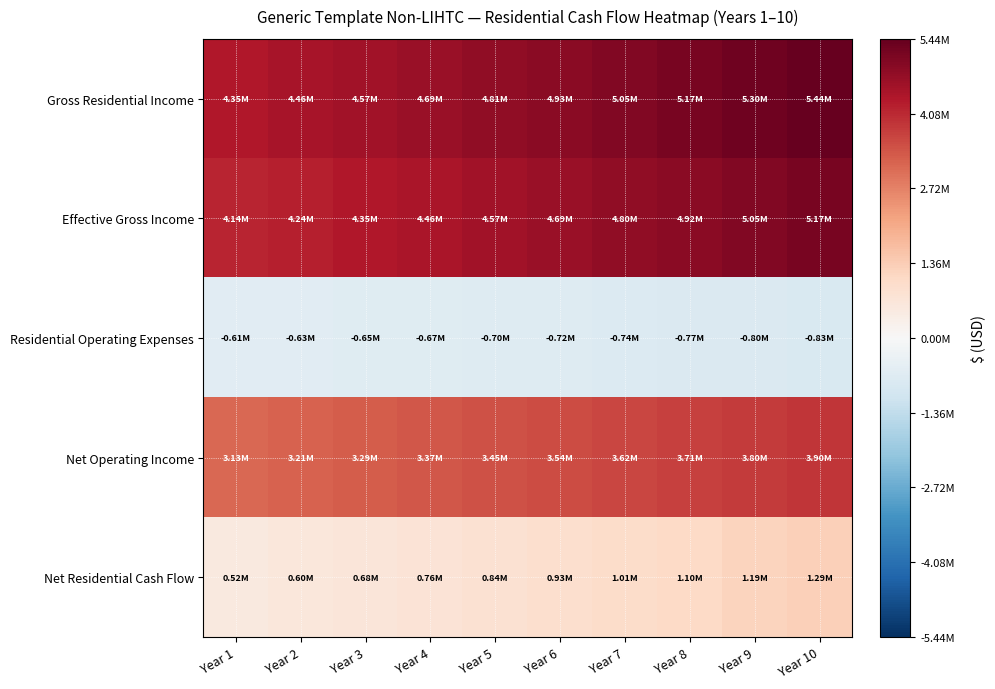

Reading right to left, transcribe all the data shown in this chart.

Gross Residential Income: Year 10=5436600.2	Year 9=5304000.2	Year 8=5174634.4	Year 7=5048423.8	Year 6=4925291.5	Year 5=4805162.4	Year 4=4687963.3	Year 3=4573622.8	Year 2=4462071.0	Year 1=4353240.0
Effective Gross Income: Year 10=5171390.4	Year 9=5045259.0	Year 8=4922203.9	Year 7=4802150.1	Year 6=4685024.5	Year 5=4570755.6	Year 4=4459273.8	Year 3=4350511.0	Year 2=4244401.0	Year 1=4140879.0
Residential Operating Expenses: Year 10=-825915.8	Year 9=-797986.3	Year 8=-771001.2	Year 7=-744928.7	Year 6=-719737.9	Year 5=-695398.9	Year 4=-671883.0	Year 3=-649162.3	Year 2=-627210.0	Year 1=-606000.0
Net Operating Income: Year 10=3895107.5	Year 9=3802091.6	Year 8=3711143.5	Year 7=3622221.0	Year 6=3535282.5	Year 5=3450287.2	Year 4=3367195.0	Year 3=3285966.4	Year 2=3206562.8	Year 1=3128946.3
Net Residential Cash Flow: Year 10=1287652.3	Year 9=1194636.3	Year 8=1103688.3	Year 7=1014765.8	Year 6=927827.3	Year 5=842832.0	Year 4=759739.8	Year 3=678511.2	Year 2=599107.6	Year 1=521491.0